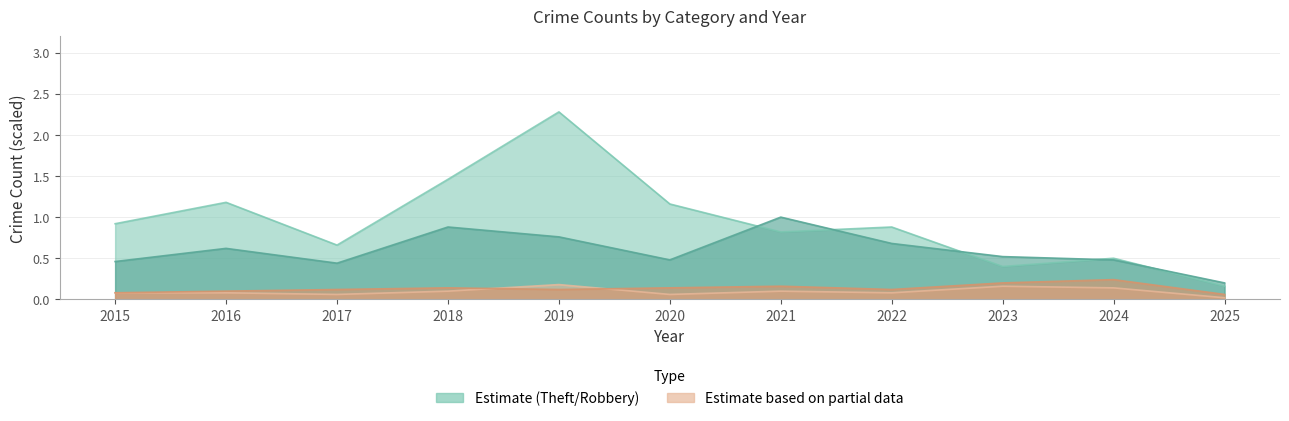

In Robbery, how many points are higher than both neighbors (excluding endpoints)?

3